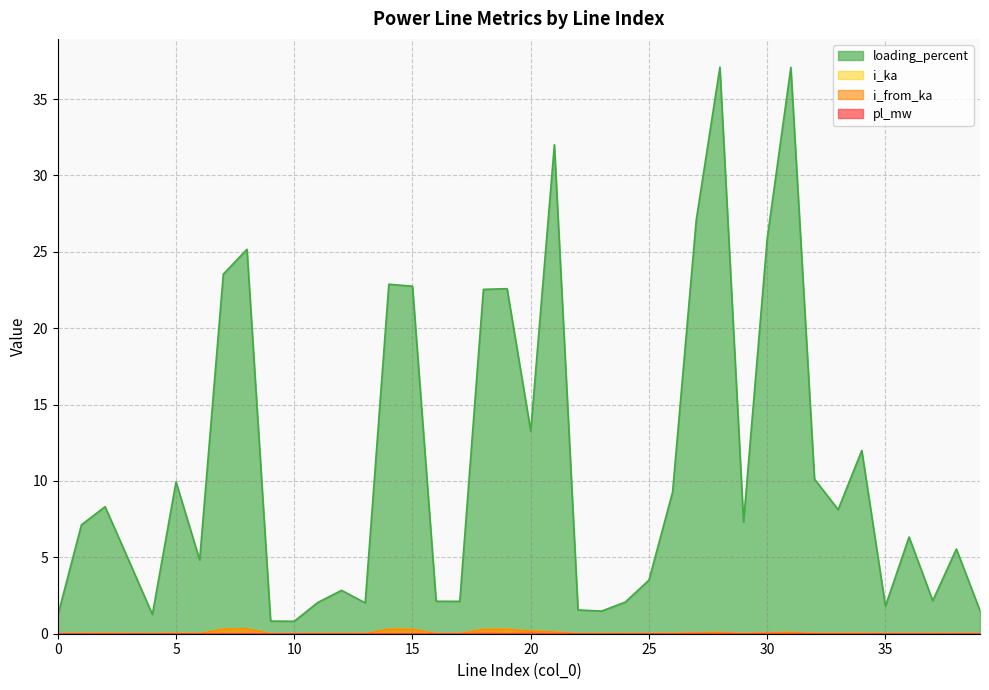

Rank the categories by loading_percent value from lowest to highest.

10, 9, 0, 4, 23, 39, 22, 35, 13, 11, 24, 17, 16, 37, 12, 25, 3, 6, 38, 36, 1, 29, 33, 2, 26, 5, 32, 34, 20, 18, 19, 15, 14, 7, 8, 30, 27, 21, 31, 28